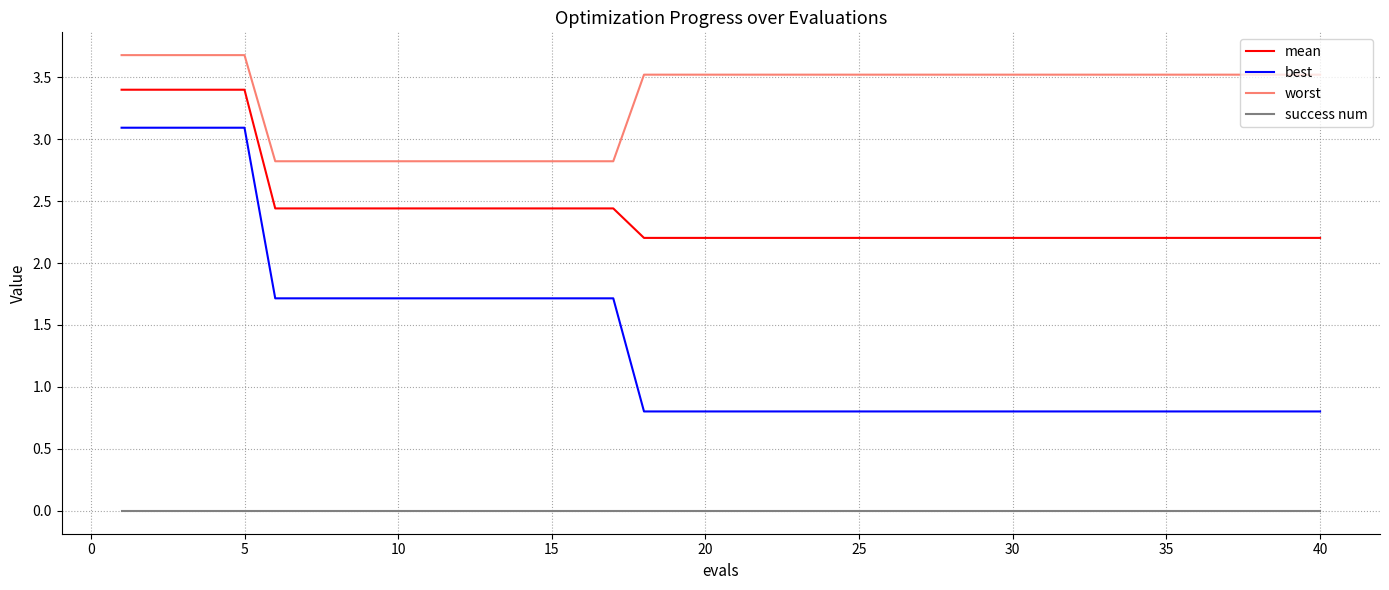

List the series in order of their overall mean, highest first.

worst, mean, best, success num